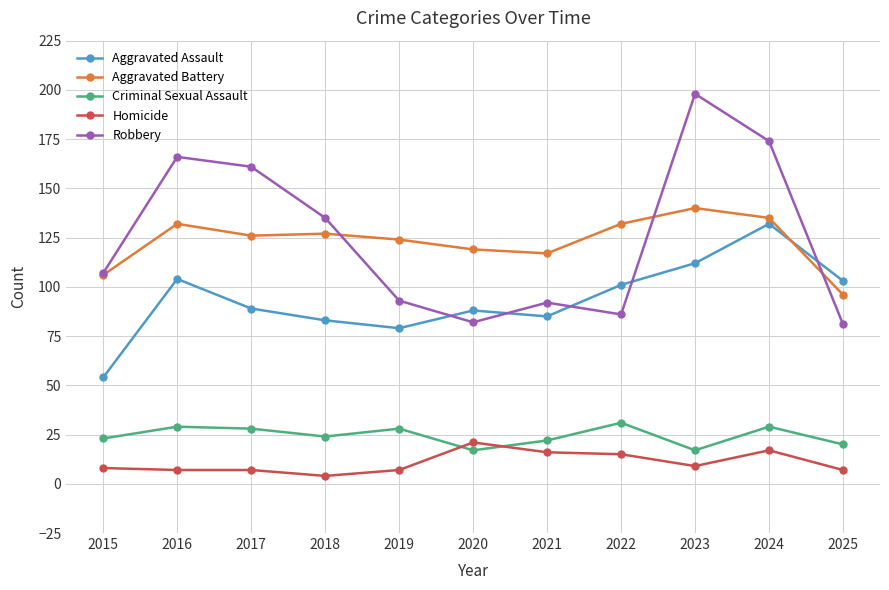

What is the value of the Aggravated Battery point at the 7th from the left?

117